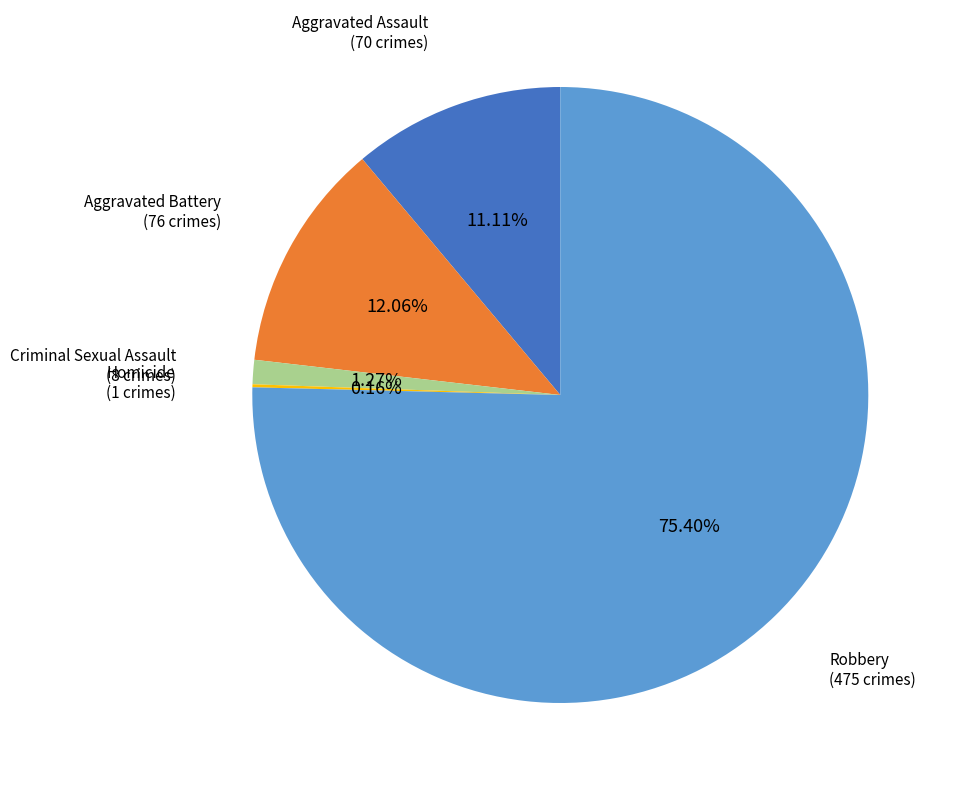

Is the sum of Criminal Sexual Assault and Aggravated Assault greater than half?

No